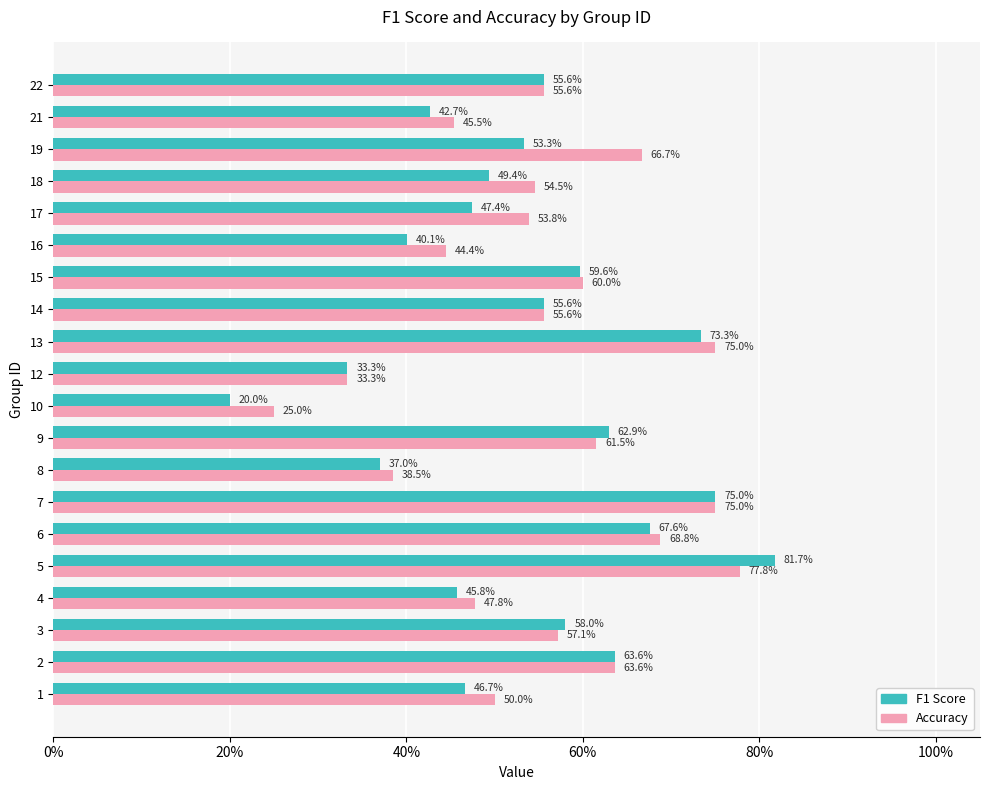

What are all the series names shown in the legend?

F1 Score, Accuracy